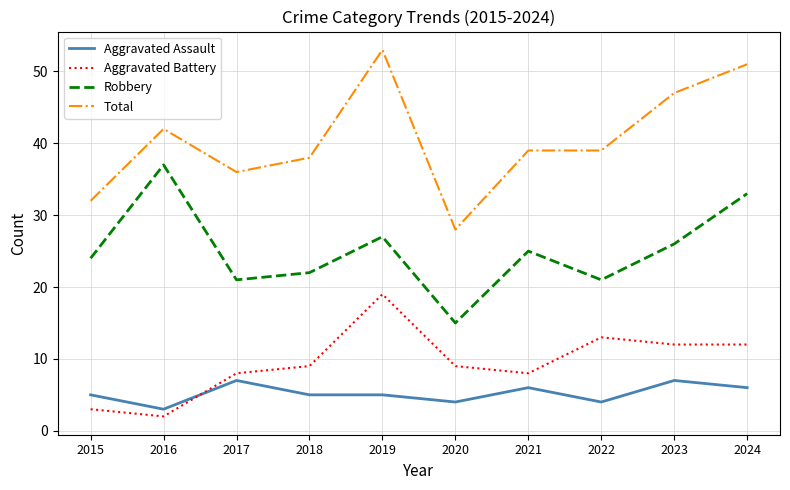

Which series has the largest range (max minus min)?

Total